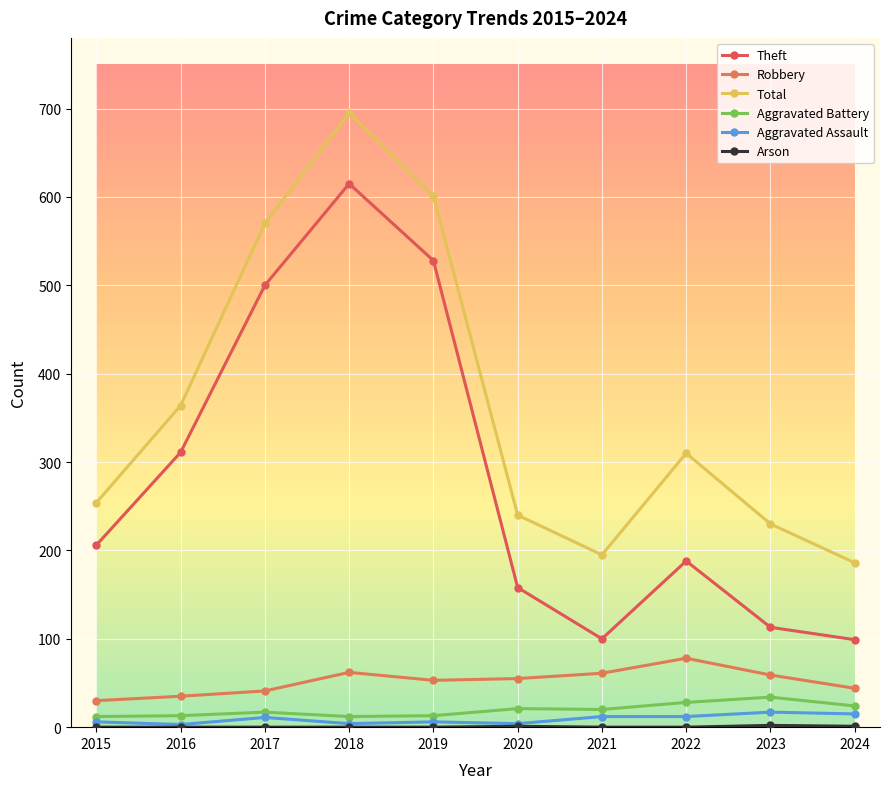

Which series changed the most between 2022 and 2023?

Total